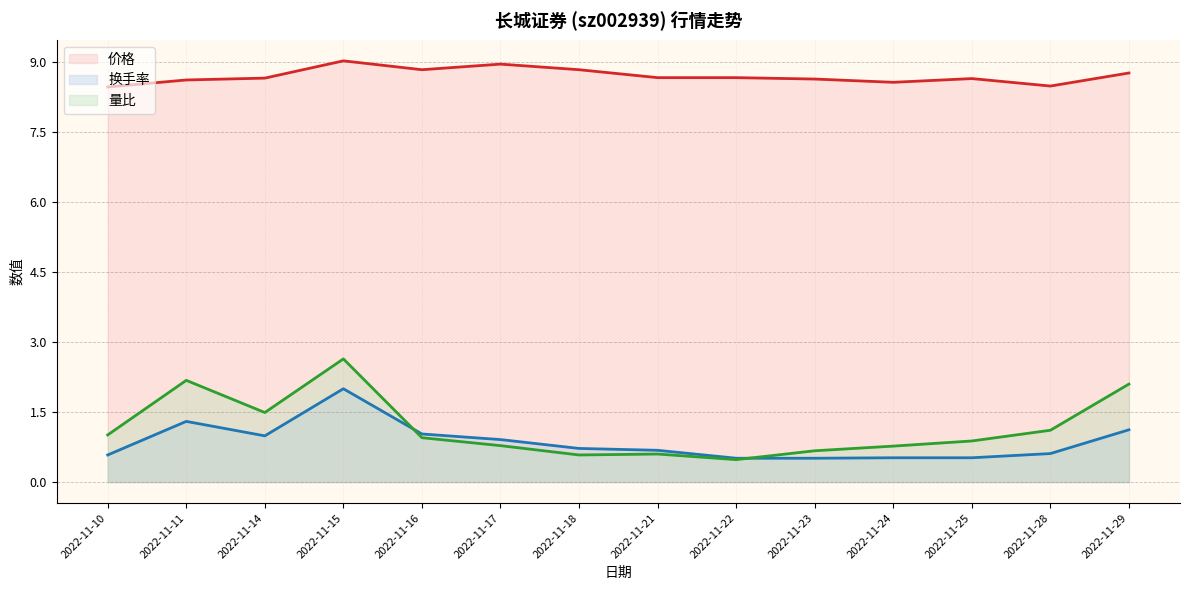

Reading left to right, list all the values displayed in this chart.

价格: 2022-11-10=8.5	2022-11-11=8.6	2022-11-14=8.7	2022-11-15=9.0	2022-11-16=8.8	2022-11-17=9.0	2022-11-18=8.8	2022-11-21=8.7	2022-11-22=8.7	2022-11-23=8.6	2022-11-24=8.6	2022-11-25=8.7	2022-11-28=8.5	2022-11-29=8.8
换手率: 2022-11-10=0.6	2022-11-11=1.3	2022-11-14=1.0	2022-11-15=2.0	2022-11-16=1.0	2022-11-17=0.9	2022-11-18=0.7	2022-11-21=0.7	2022-11-22=0.5	2022-11-23=0.5	2022-11-24=0.5	2022-11-25=0.5	2022-11-28=0.6	2022-11-29=1.1
量比: 2022-11-10=1.0	2022-11-11=2.2	2022-11-14=1.5	2022-11-15=2.6	2022-11-16=0.9	2022-11-17=0.8	2022-11-18=0.6	2022-11-21=0.6	2022-11-22=0.5	2022-11-23=0.7	2022-11-24=0.8	2022-11-25=0.9	2022-11-28=1.1	2022-11-29=2.1